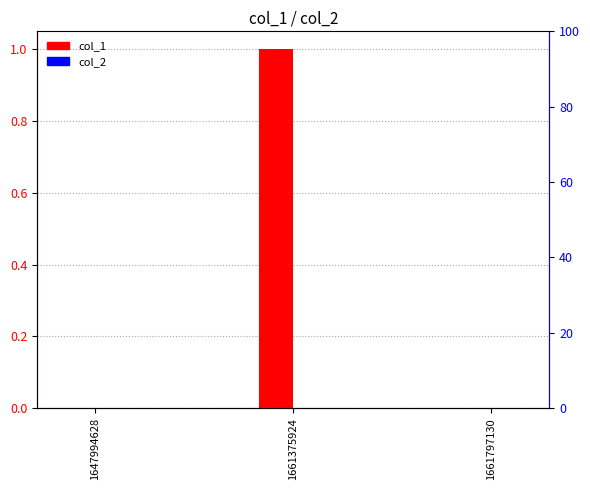

What are all the series names shown in the legend?

col_1, col_2